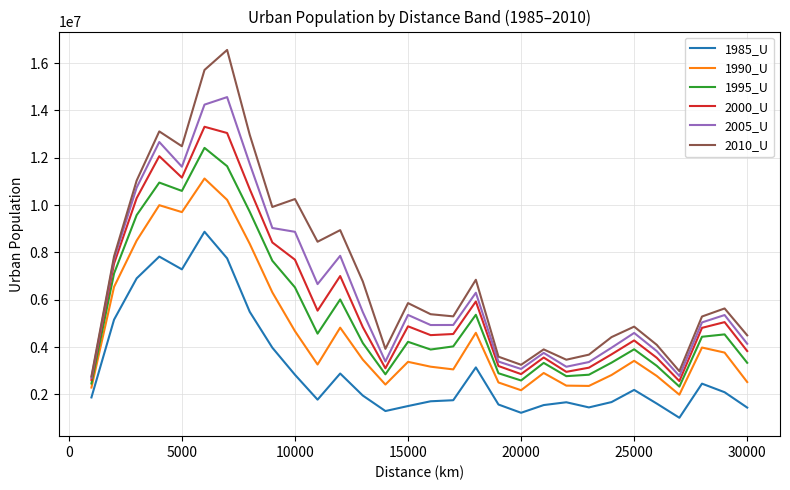

What are all the series names shown in the legend?

1985_U, 1990_U, 1995_U, 2000_U, 2005_U, 2010_U